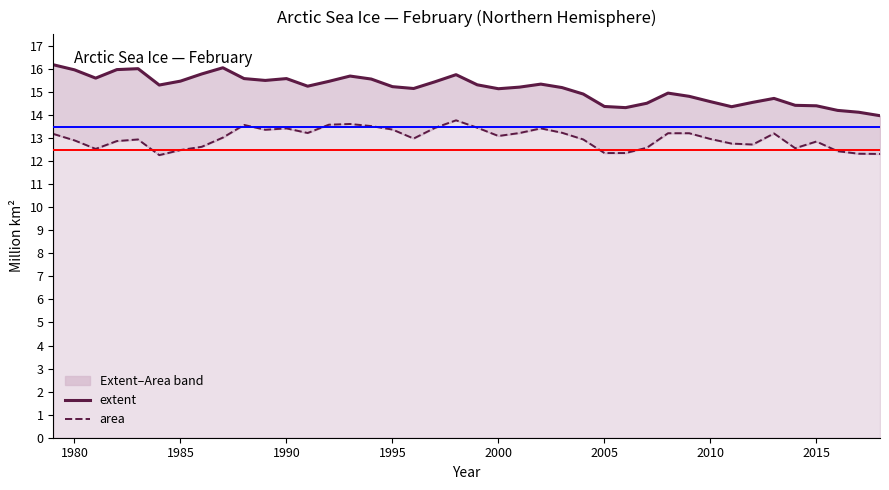

Reading left to right, transcribe all the data shown in this chart.

extent: 1979=16.2	1980=16.0	1981=15.6	1982=16.0	1983=16.0	1984=15.3	1985=15.5	1986=15.8	1987=16.1	1988=15.6	1989=15.5	1990=15.6	1991=15.2	1992=15.5	1993=15.7	1994=15.6	1995=15.2	1996=15.2	1997=15.4	1998=15.8	1999=15.3	2000=15.1	2001=15.2	2002=15.3	2003=15.2	2004=14.9	2005=14.4	2006=14.3	2007=14.5	2008=14.9	2009=14.8	2010=14.6	2011=14.4	2012=14.6	2013=14.7	2014=14.4	2015=14.4	2016=14.2	2017=14.1	2018=14.0
area: 1979=13.2	1980=12.9	1981=12.5	1982=12.9	1983=12.9	1984=12.3	1985=12.5	1986=12.6	1987=13.0	1988=13.6	1989=13.4	1990=13.4	1991=13.2	1992=13.6	1993=13.6	1994=13.5	1995=13.4	1996=13.0	1997=13.4	1998=13.8	1999=13.4	2000=13.1	2001=13.2	2002=13.4	2003=13.2	2004=12.9	2005=12.3	2006=12.3	2007=12.6	2008=13.2	2009=13.2	2010=13.0	2011=12.8	2012=12.7	2013=13.2	2014=12.6	2015=12.8	2016=12.4	2017=12.3	2018=12.3